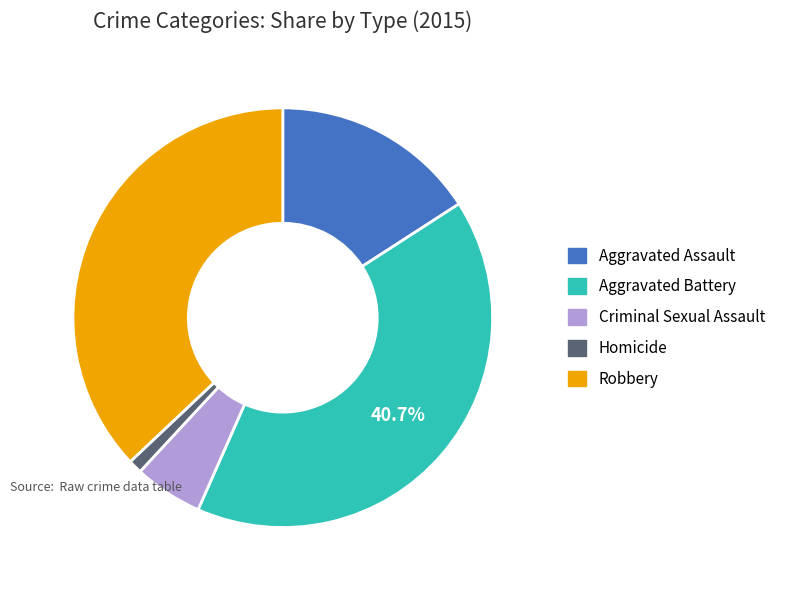

To the nearest percent, what portion does Criminal Sexual Assault represent?

5%